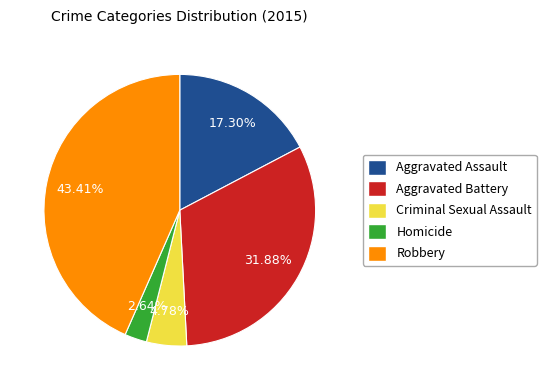

True or false: Aggravated Assault accounts for 8% of the total.

False